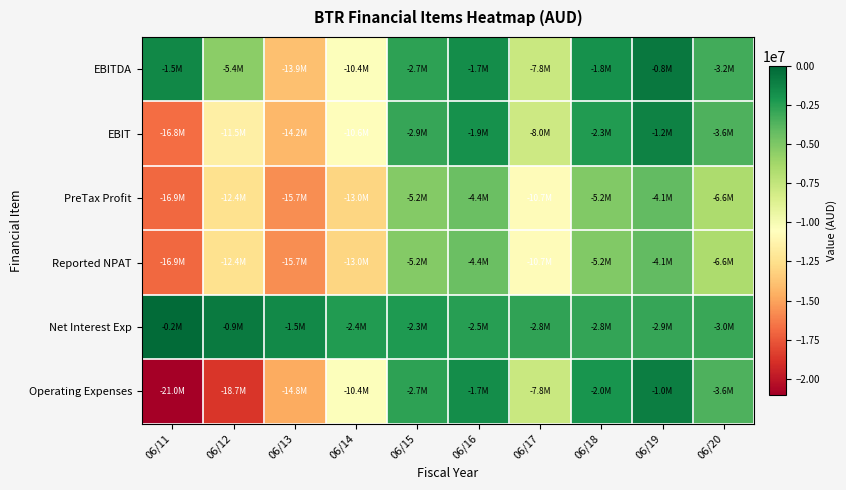

Reading left to right, extract all data points from this chart.

EBITDA: 06/11=-1458422	06/12=-5429706	06/13=-13878634	06/14=-10372090	06/15=-2693210	06/16=-1660792	06/17=-7761508	06/18=-1828345	06/19=-797327	06/20=-3203280
EBIT: 06/11=-16755015	06/12=-11529154	06/13=-14234076	06/14=-10624411	06/15=-2934829	06/16=-1867834	06/17=-7952872	06/18=-2326858	06/19=-1219111	06/20=-3583116
PreTax Profit: 06/11=-16923683	06/12=-12400745	06/13=-15727938	06/14=-12976221	06/15=-5211961	06/16=-4405128	06/17=-10724347	06/18=-5156614	06/19=-4140859	06/20=-6617894
Reported NPAT: 06/11=-16923683	06/12=-12400745	06/13=-15727938	06/14=-12976221	06/15=-5211961	06/16=-4405128	06/17=-10724347	06/18=-5156614	06/19=-4140859	06/20=-6617894
Net Interest Exp: 06/11=-168668	06/12=-871591	06/13=-1493862	06/14=-2351810	06/15=-2277132	06/16=-2537294	06/17=-2771475	06/18=-2829756	06/19=-2921748	06/20=-3034778
Operating Expenses: 06/11=-21020670	06/12=-18660832	06/13=-14777530	06/14=-10372090	06/15=-2699153	06/16=-1664986	06/17=-7761508	06/18=-1980094	06/19=-1002655	06/20=-3567439